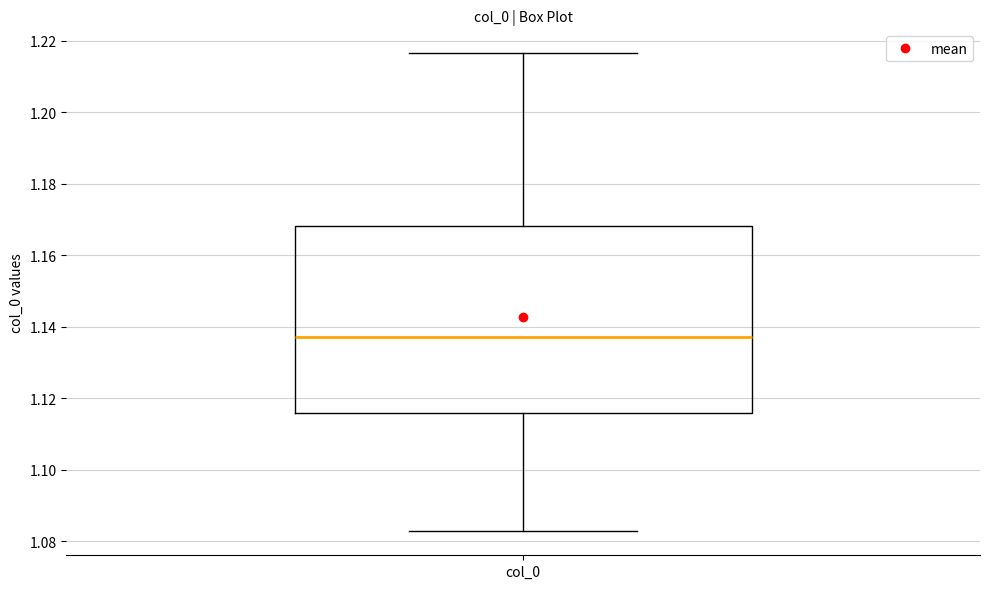

Read this box plot against the y-axis: the position of the median line, the range covered by the box, and the ends of both whiskers. The values are not printed on the chart, so give them approximately, as read against the axis.

median 1.138, box 1.116 to 1.168, whiskers 1.082 to 1.216